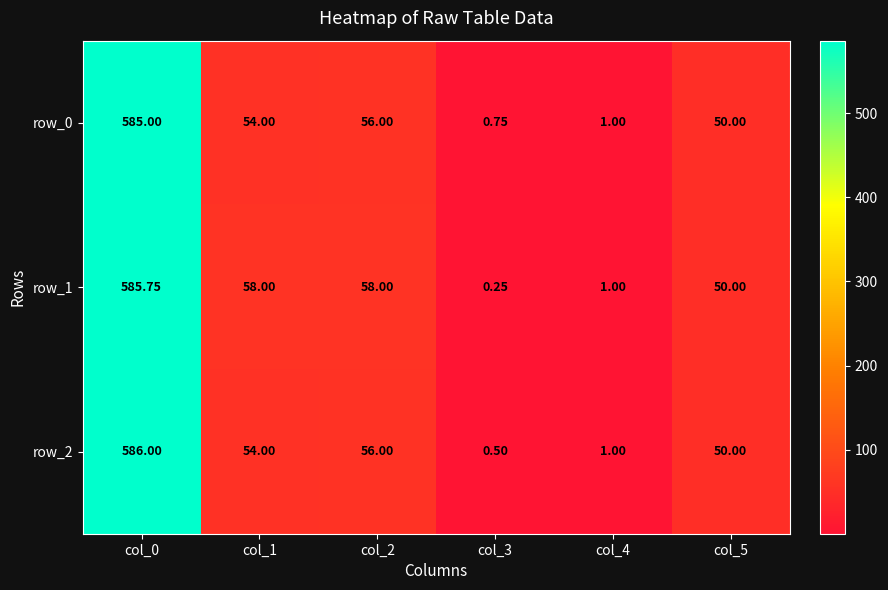

Is the value of row_1 at col_1 greater than the value of row_2 at col_4?

Yes